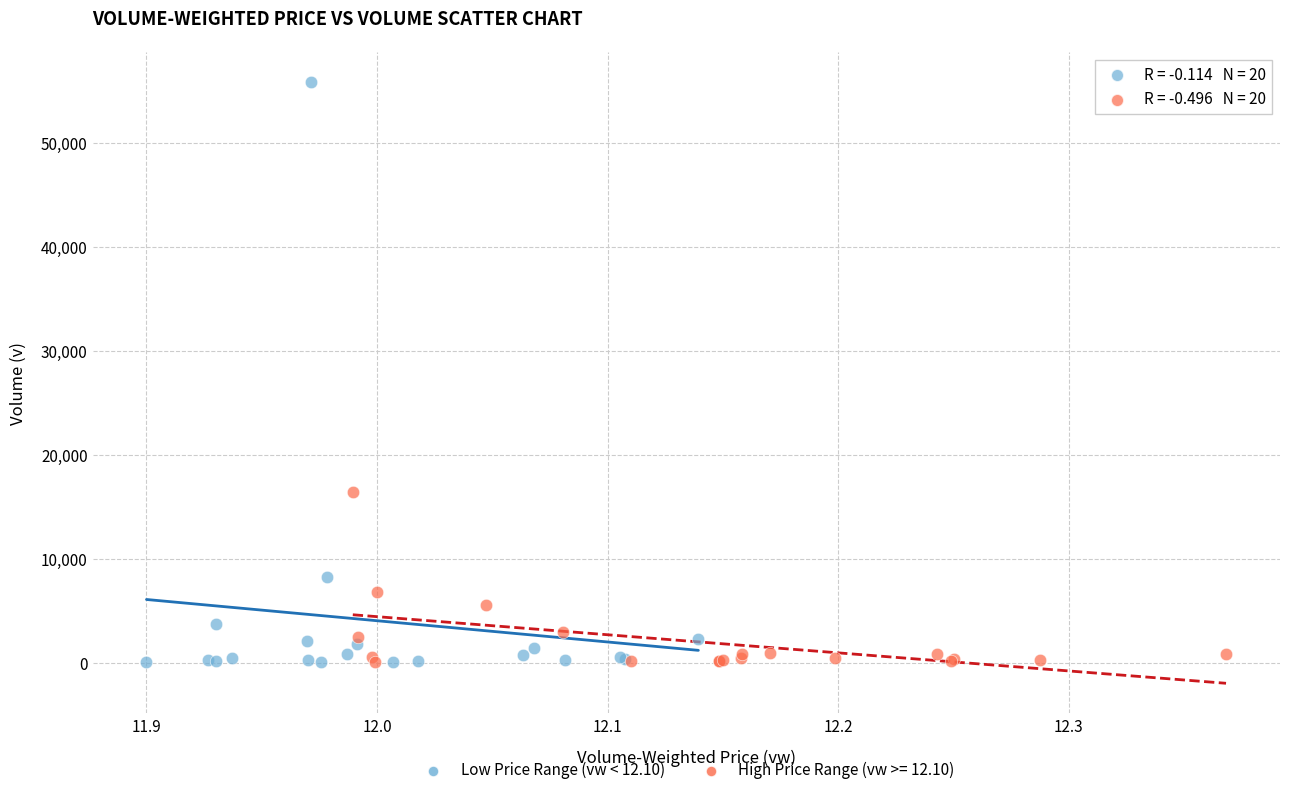

Which series has the largest Y range (max minus min)?

Low Price Range (vw < 12.10)